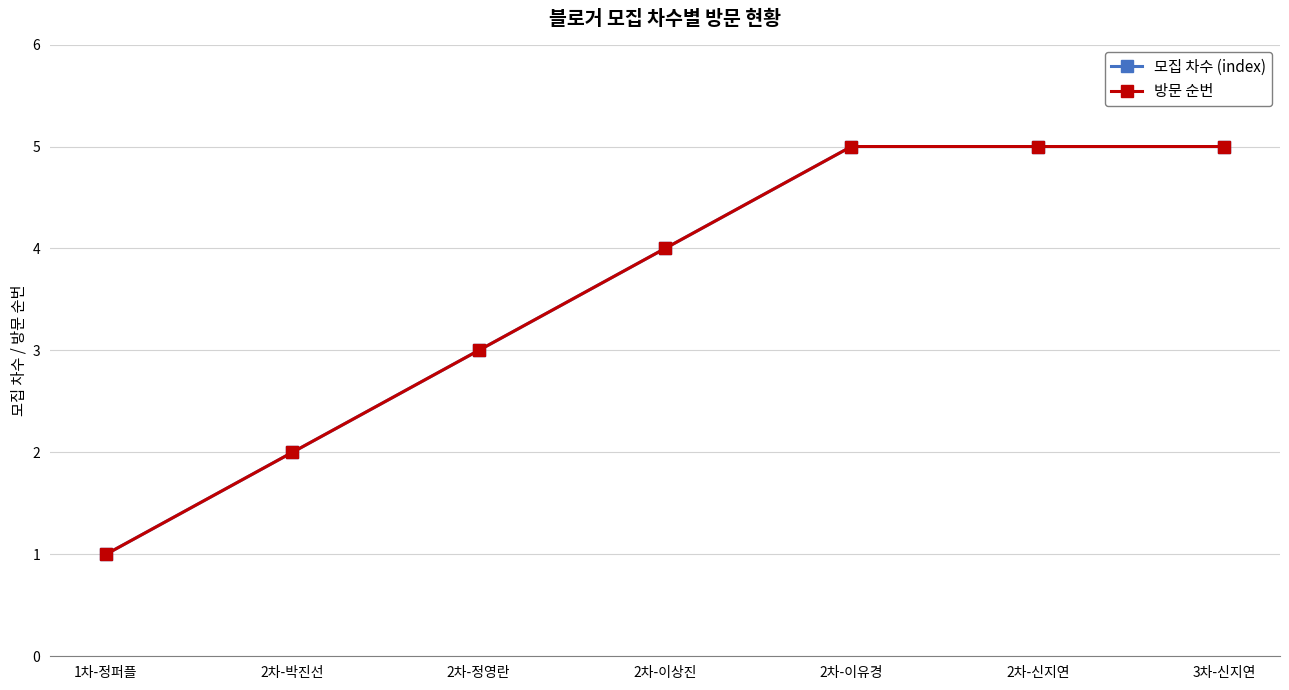

How many 모집 차수 (index) values are between 2 and 5?

6